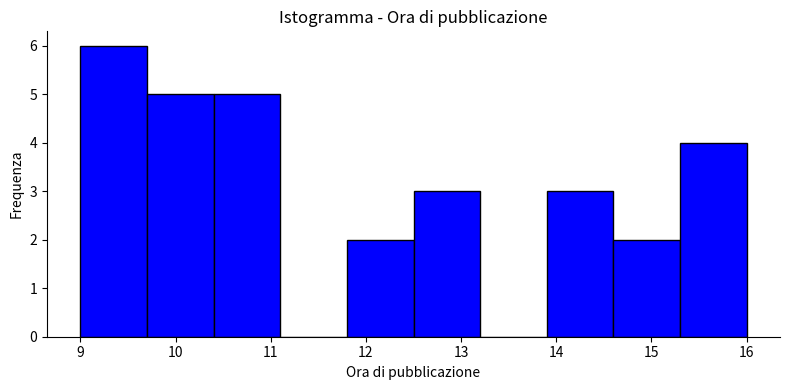

Reading left to right, transcribe this chart: for each bar, give the range it covers on the x-axis and its height. The values are not printed on the chart, so give them approximately, as read against the axis.

9.0 to 9.7: 6
9.7 to 10.4: 5
10.4 to 11.1: 5
11.1 to 11.8: 0
11.8 to 12.5: 2
12.5 to 13.2: 3
13.2 to 13.9: 0
13.9 to 14.6: 3
14.6 to 15.3: 2
15.3 to 16.0: 4